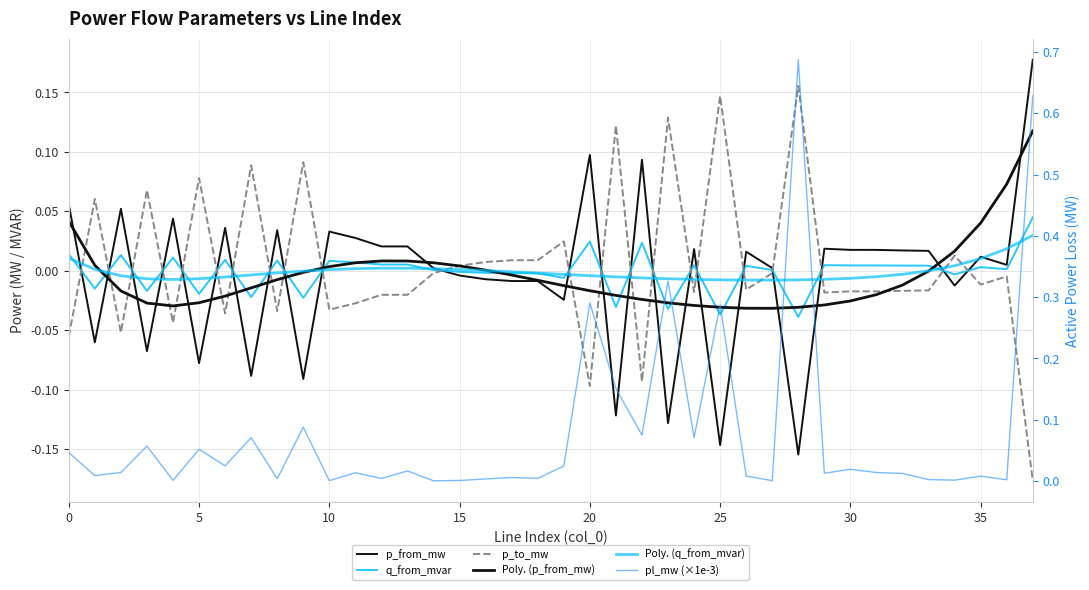

Between 0 and 19, which series saw the biggest shift?

p_from_mw